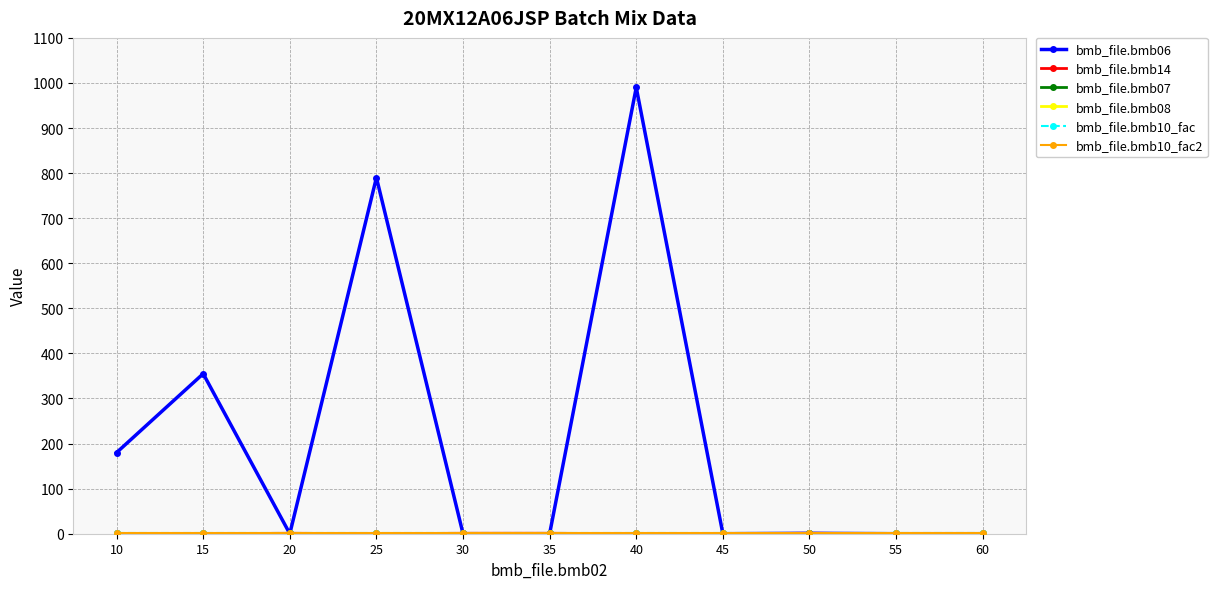

Reading right to left, extract all data points from this chart.

bmb_file.bmb06: 60=0.0	55=0.0	50=0.9	45=0.0	40=990.0	35=0.0	30=0.0	25=790.0	20=0.0	15=355.0	10=180.0
bmb_file.bmb14: 60=0.0	55=0.0	50=1.0	45=0.0	40=0.0	35=1.0	30=1.0	25=0.0	20=1.0	15=0.0	10=0.0
bmb_file.bmb07: 60=1.0	55=1.0	50=1.0	45=1.0	40=1.0	35=1.0	30=1.0	25=1.0	20=1.0	15=1.0	10=1.0
bmb_file.bmb08: 60=0.0	55=0.0	50=0.0	45=0.0	40=0.0	35=0.0	30=0.0	25=0.0	20=0.0	15=0.0	10=0.0
bmb_file.bmb10_fac: 60=1.0	55=1.0	50=1.0	45=1.0	40=1.0	35=1.0	30=1.0	25=1.0	20=1.0	15=1.0	10=1.0
bmb_file.bmb10_fac2: 60=1.0	55=1.0	50=1.0	45=1.0	40=1.0	35=1.0	30=1.0	25=1.0	20=1.0	15=1.0	10=1.0